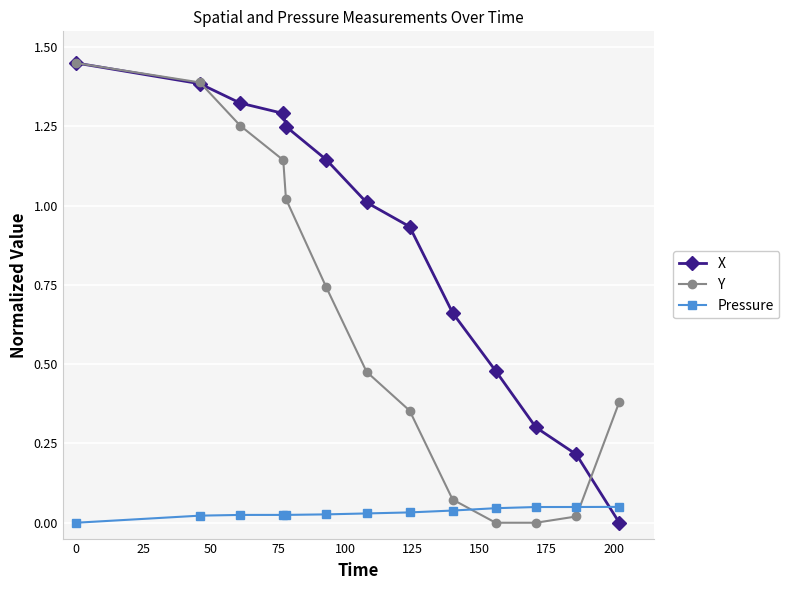

Which series ends up on top after the final intersection of Pressure and X?

Pressure